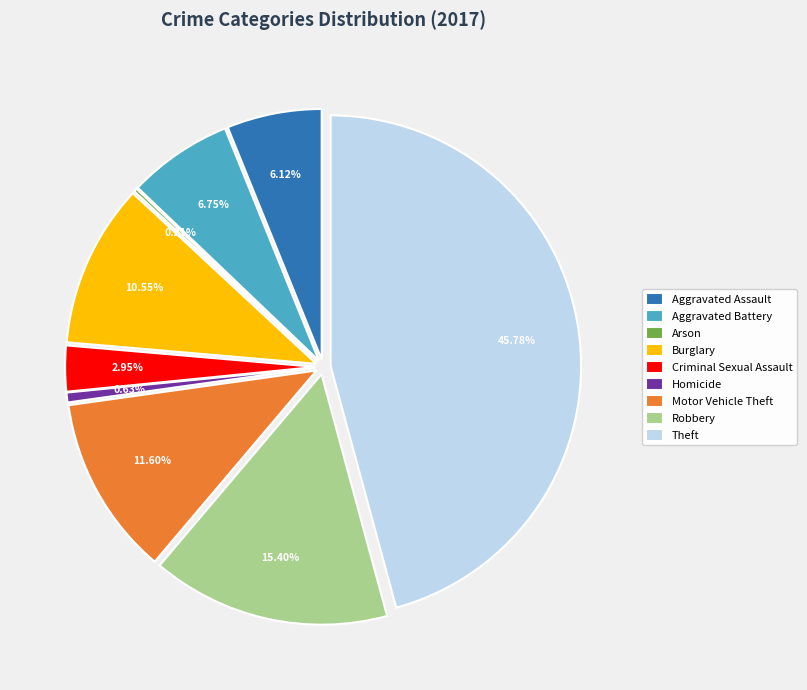

What is the largest slice in the pie chart?

Theft